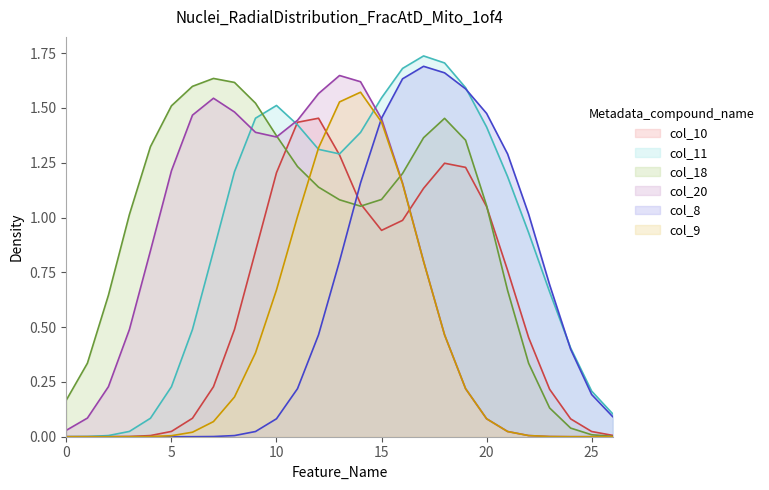

Is it true that col_20 equals 0.0 at 23?

True